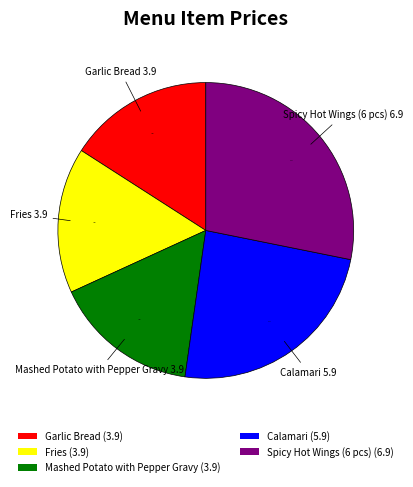

True or false: Mashed Potato with Pepper Gravy accounts for 16% of the total.

True